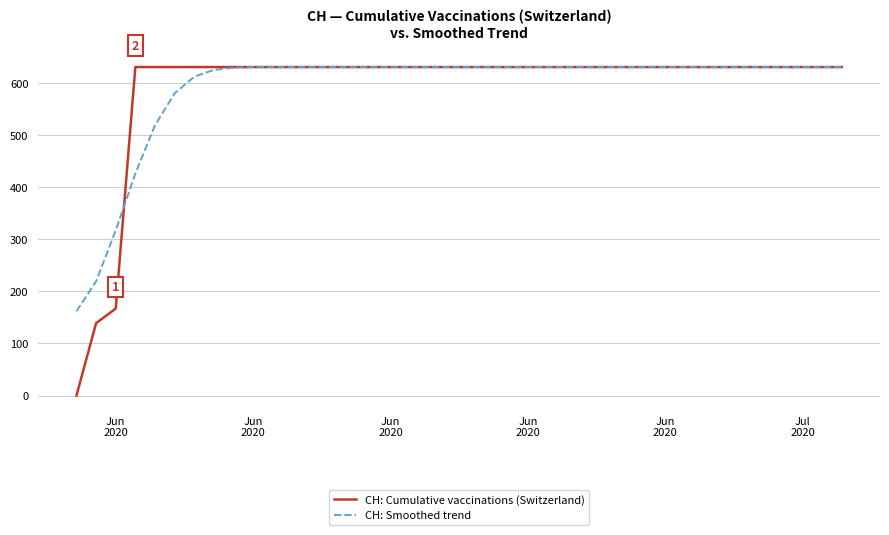

True or false: CH: Cumulative vaccinations (Switzerland) and CH: Smoothed trend intersect in this chart.

True